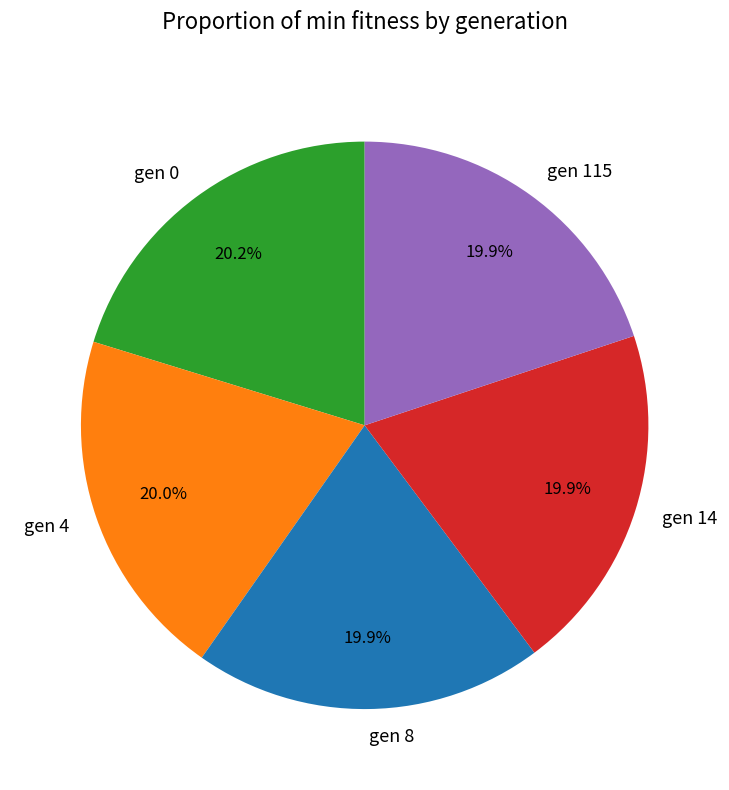

Combined, what portion of the pie is gen 115 and gen 0?

40.1%